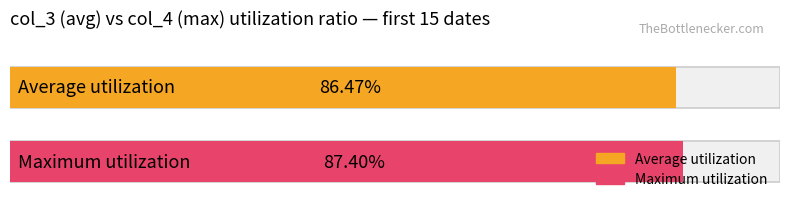

The Maximum utilization series shows 1.3 at 101/03/26. True or false?

False